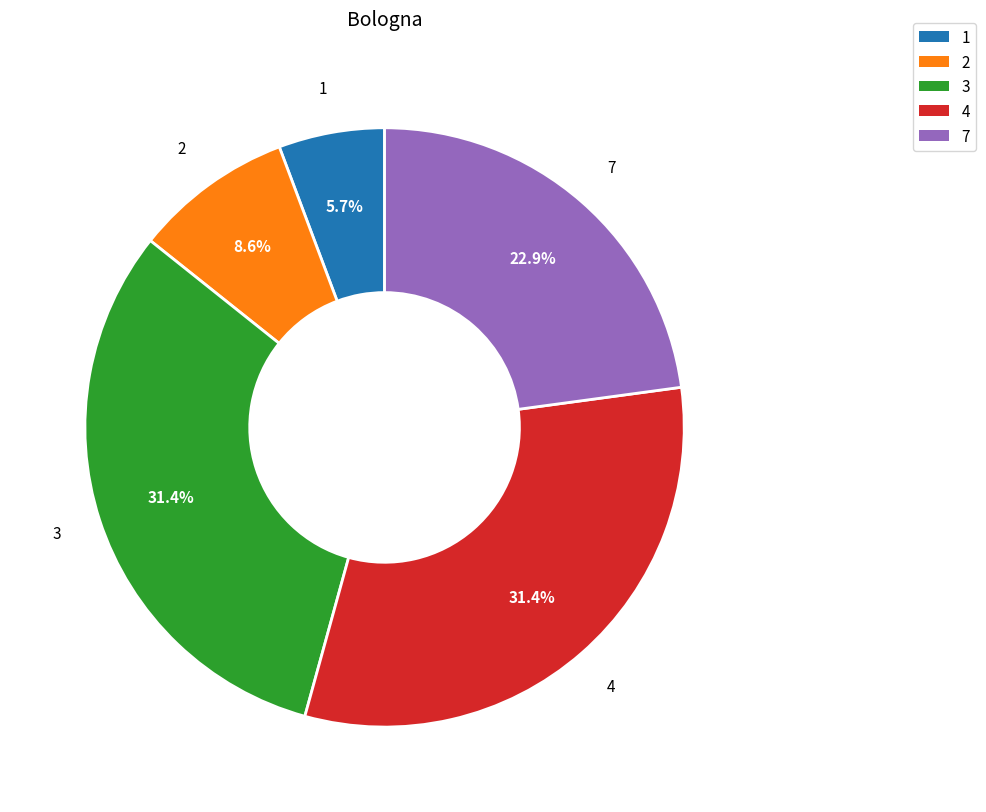

Is it true that 4 is 2% of the pie?

False